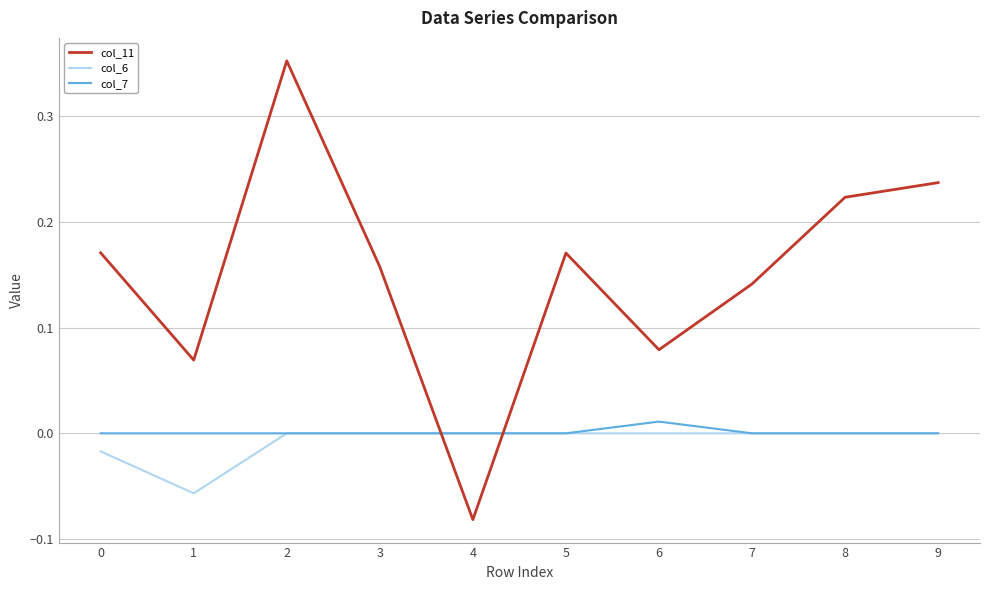

Rank the series at 1 from lowest to highest value.

col_6, col_7, col_11